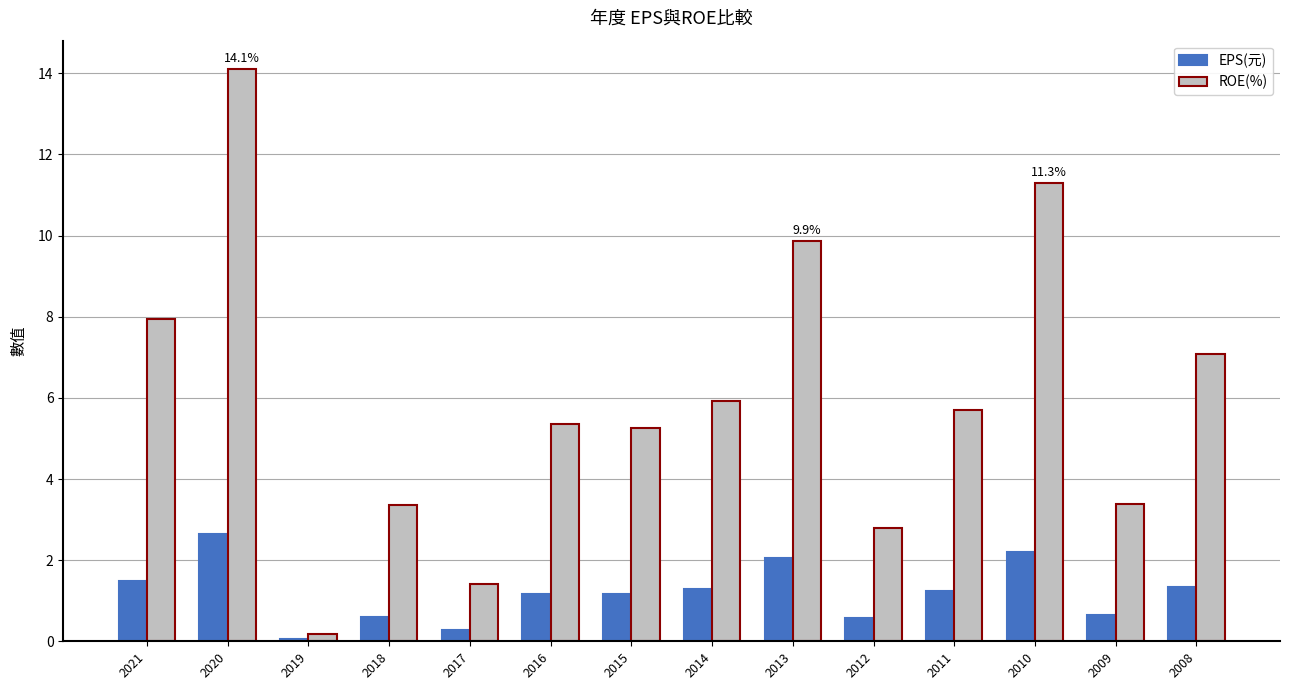

The value of EPS(元) at 2015 is 2.0. True or false?

False